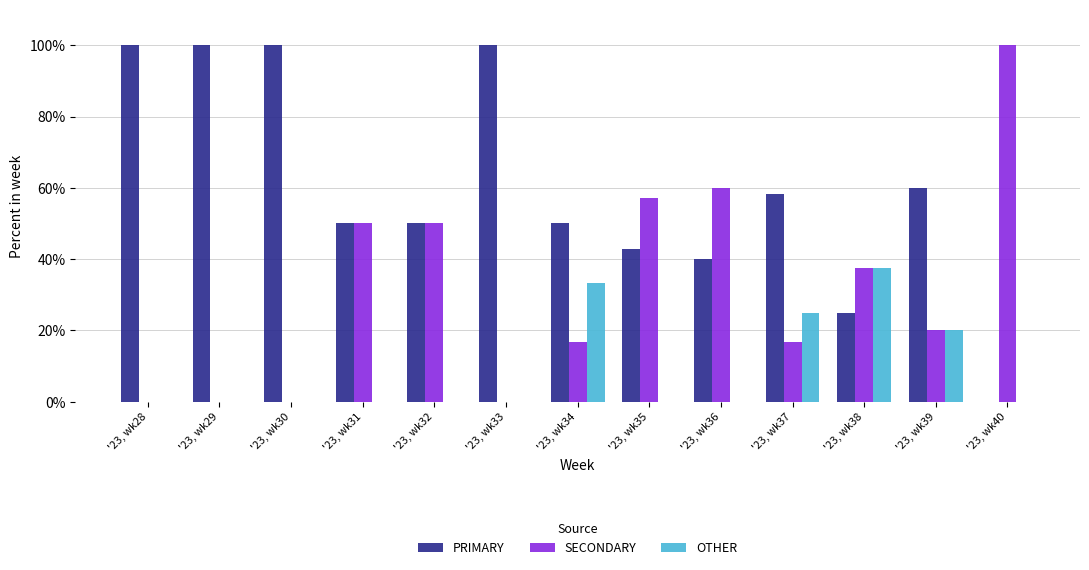

The value of PRIMARY at '23, wk36 is 53.6. True or false?

False